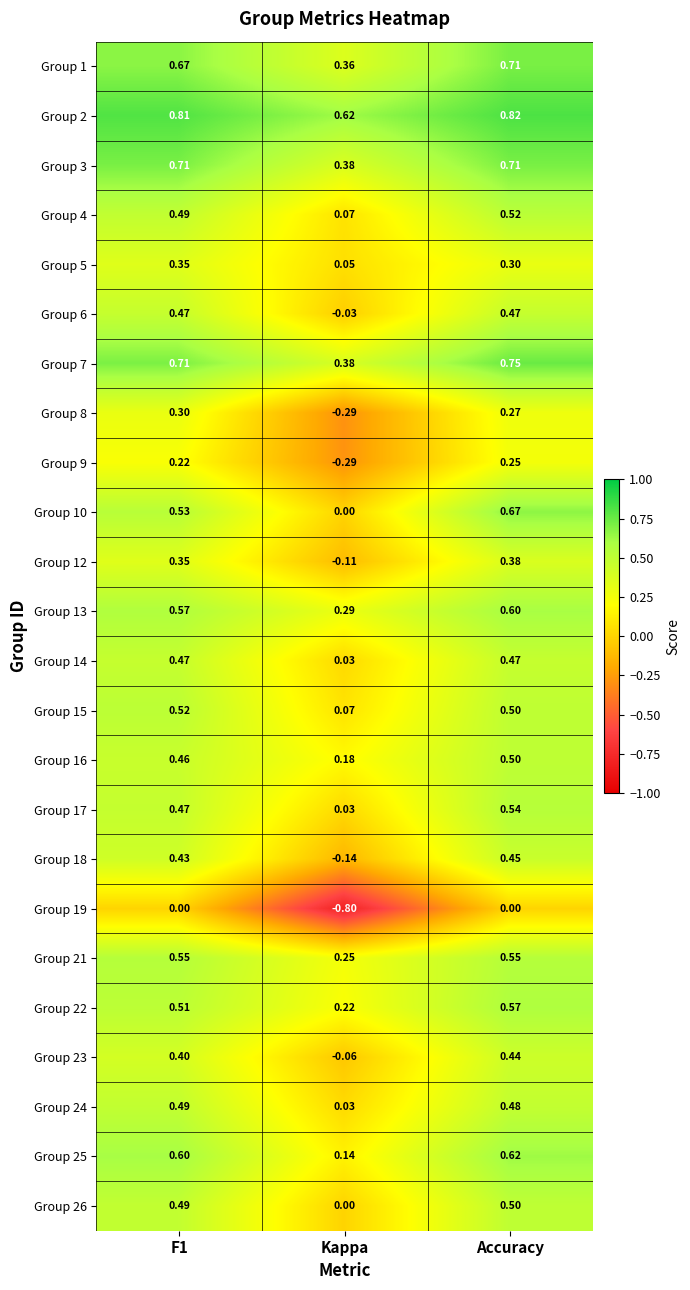

Which category has the highest value in the Group 9 series?

Accuracy